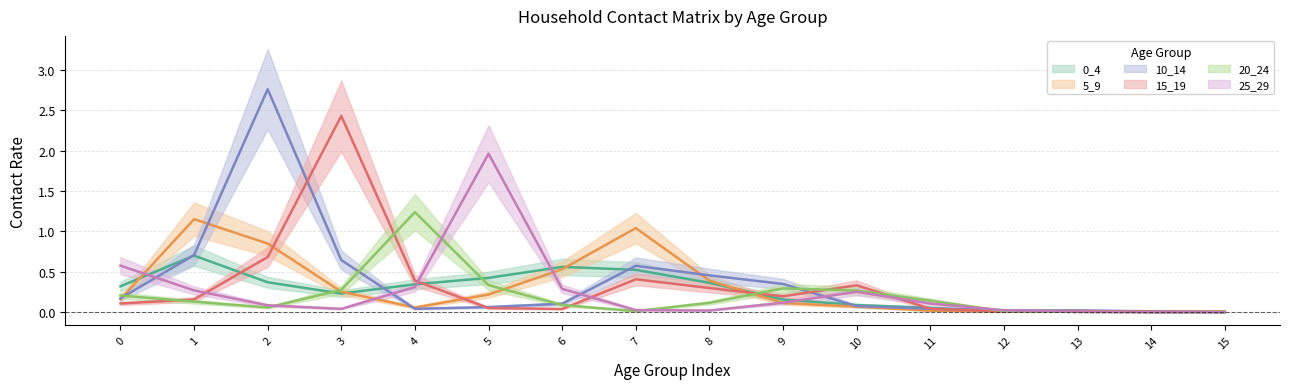

What is the maximum value shown in the chart?

2.8